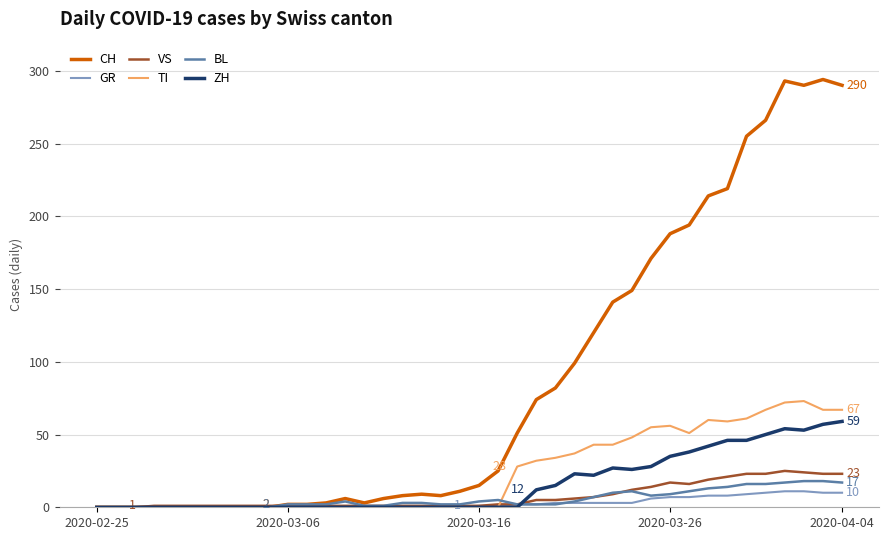

What is the maximum value for GR?

11